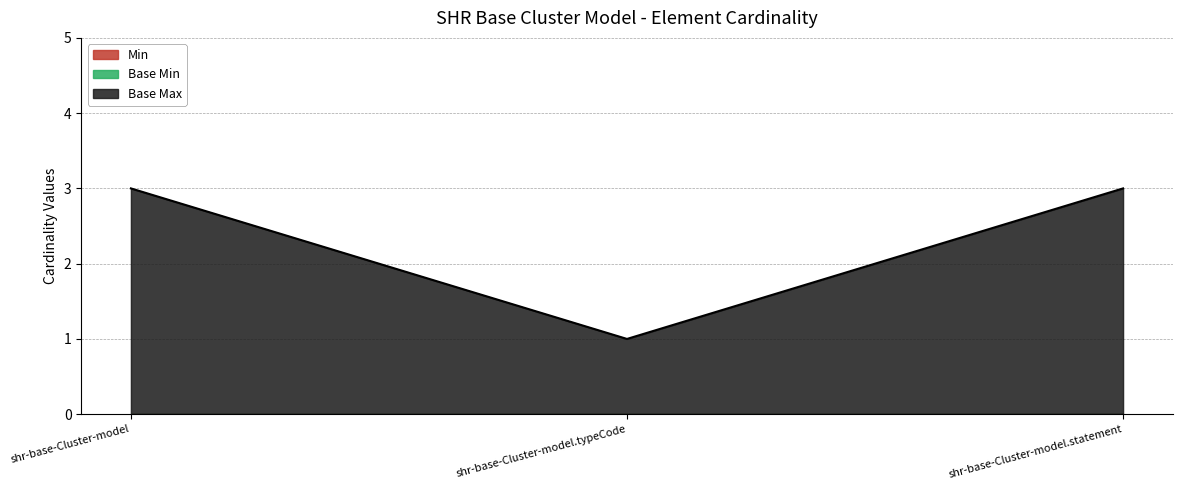

What position from the right is shr-base-Cluster-model.typeCode?

2